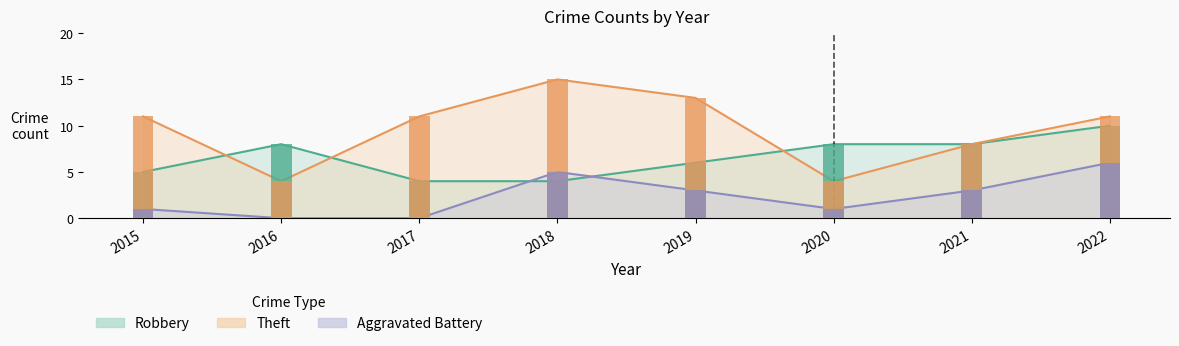

The value of Robbery at 2022 is 10. True or false?

True